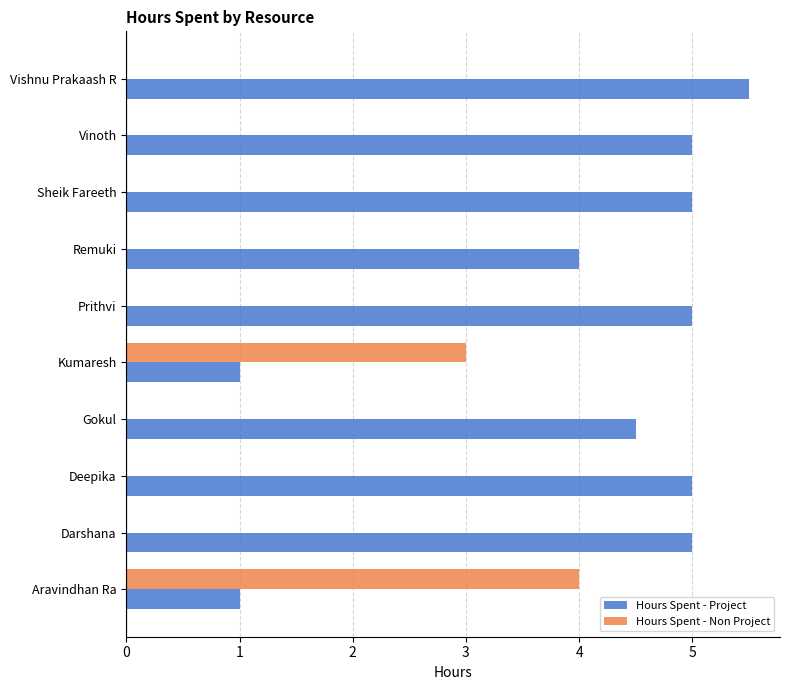

What is the sum of all Hours Spent - Non Project values?

7.0